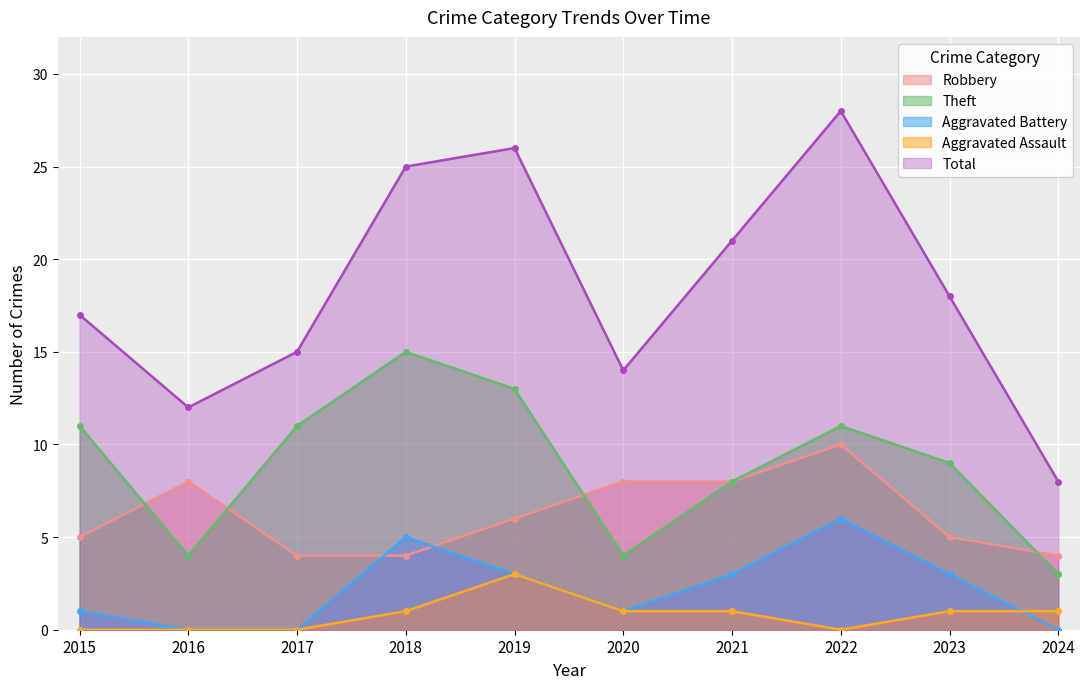

True or false: Robbery has more than 1 points higher than both neighbors.

True